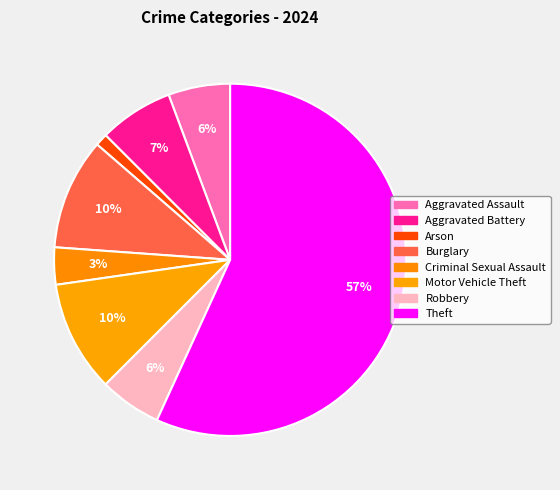

Approximately how many times larger is the value at Aggravated Battery compared to Theft?

0.1